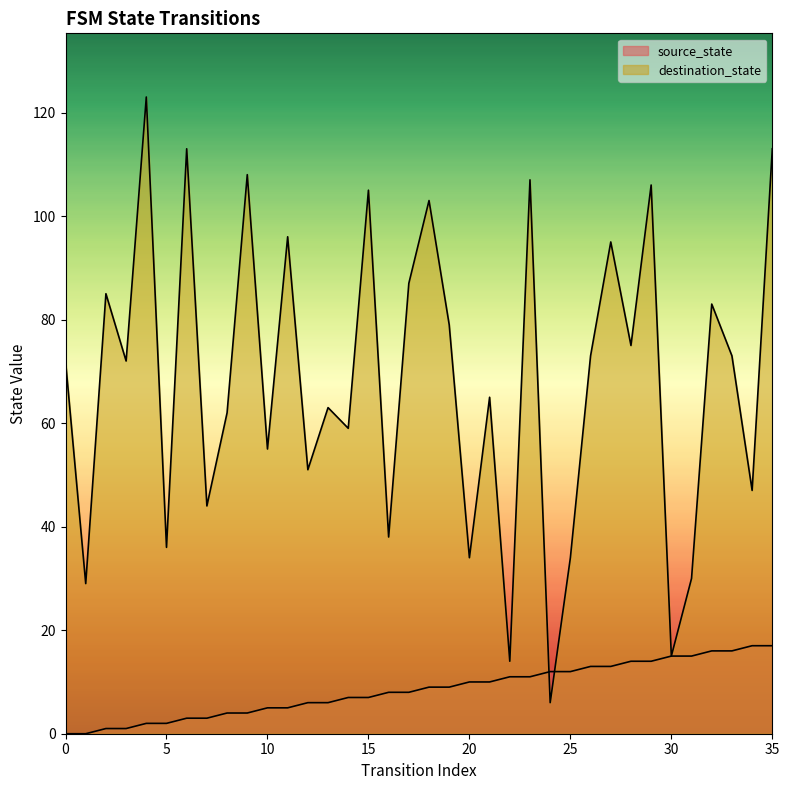

How many lines are shown in the chart?

2